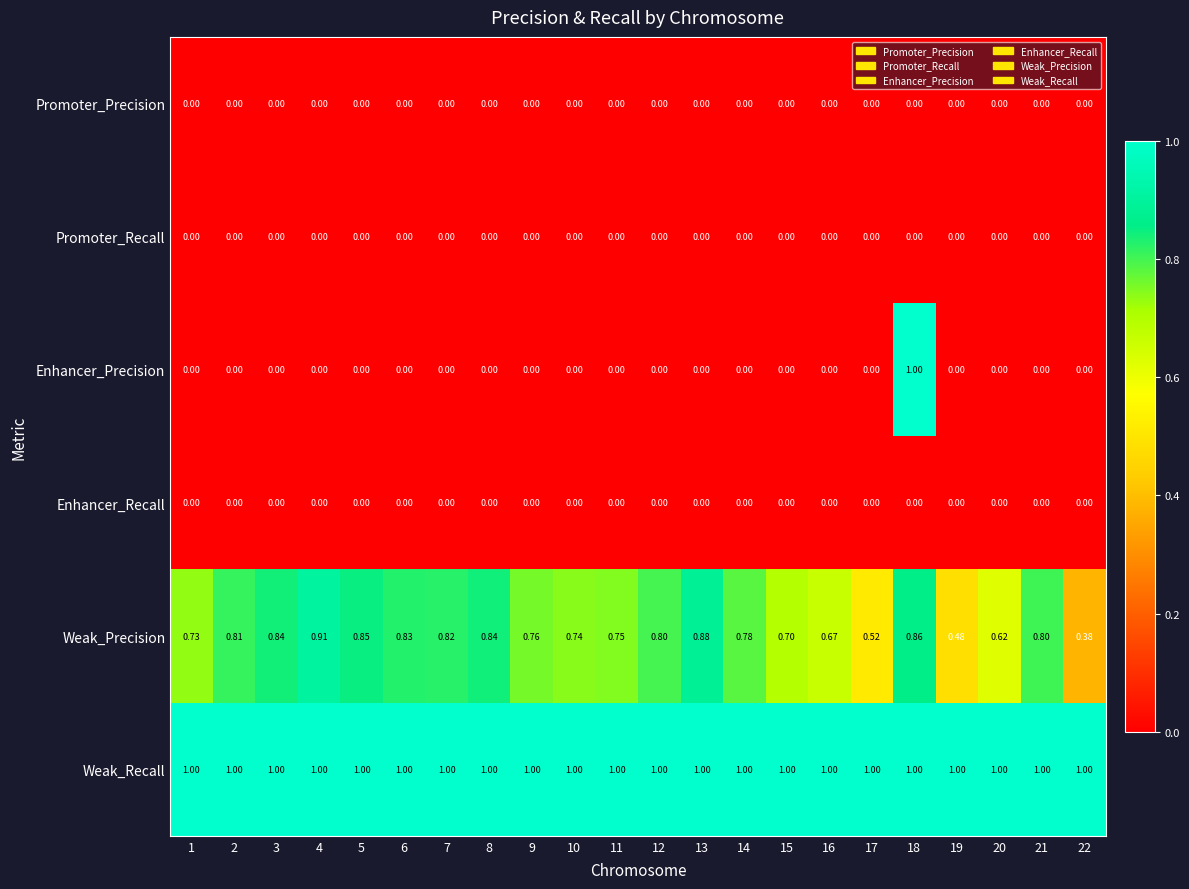

Is the value of Weak_Precision at 12 greater than the value of Enhancer_Precision at 11?

Yes